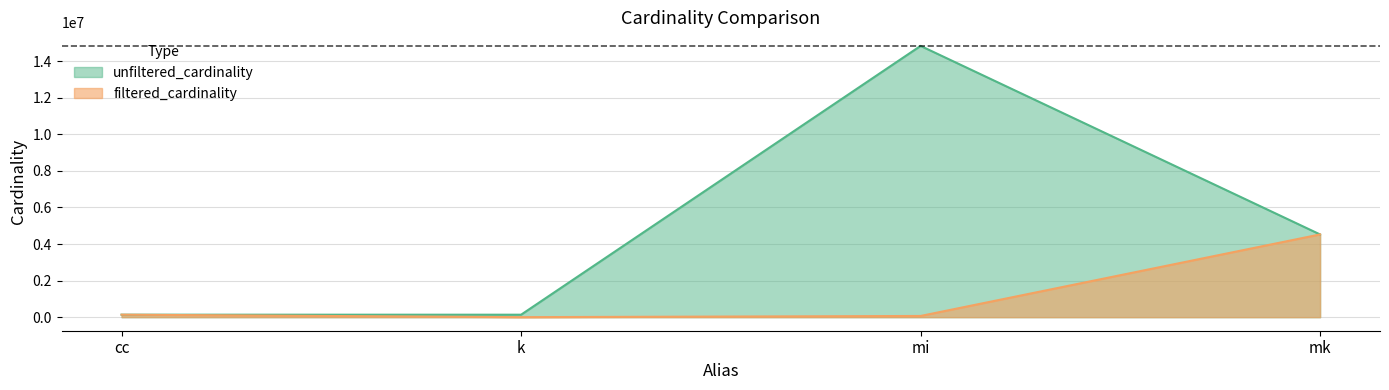

Is it true that unfiltered_cardinality equals 134170 at k?

True